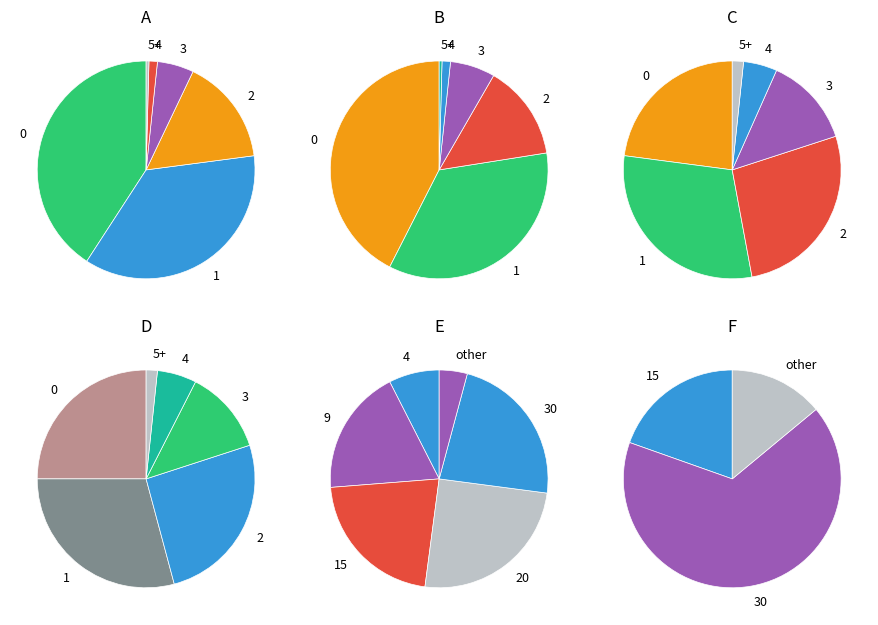

Which has a higher value, 1 or 2?

1